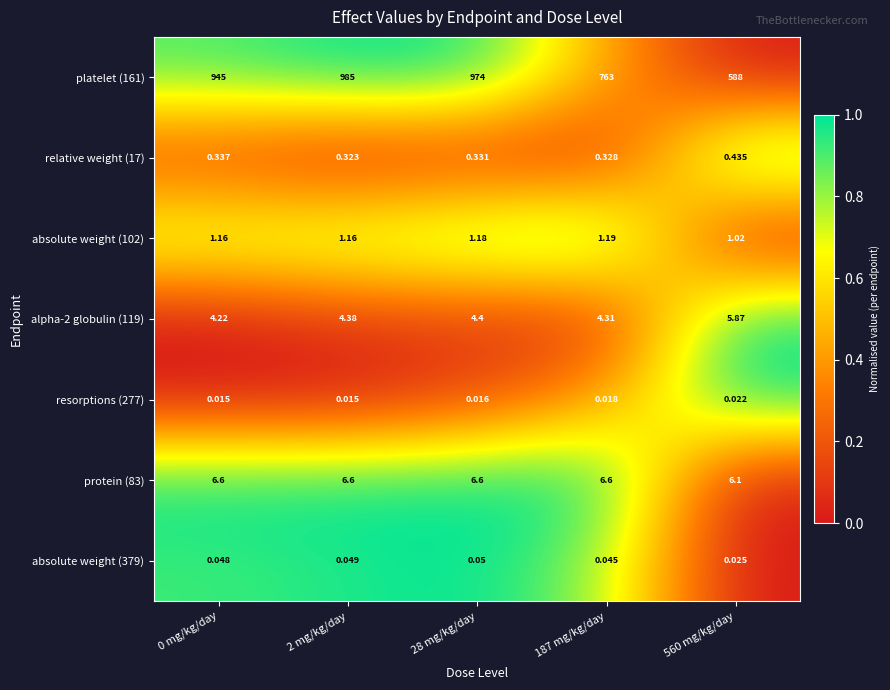

Is the value of resorptions (277) at 28 mg/kg/day greater than the value of absolute weight (379) at 187 mg/kg/day?

No